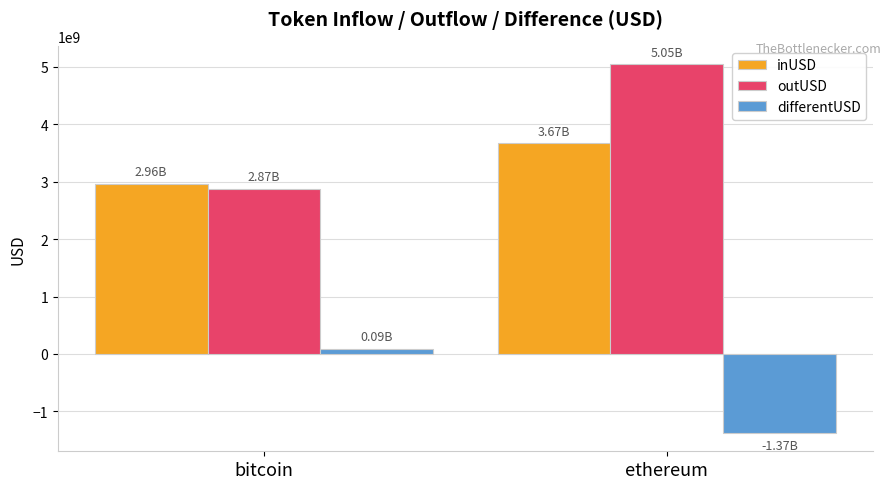

Which series has the widest spread of values?

outUSD